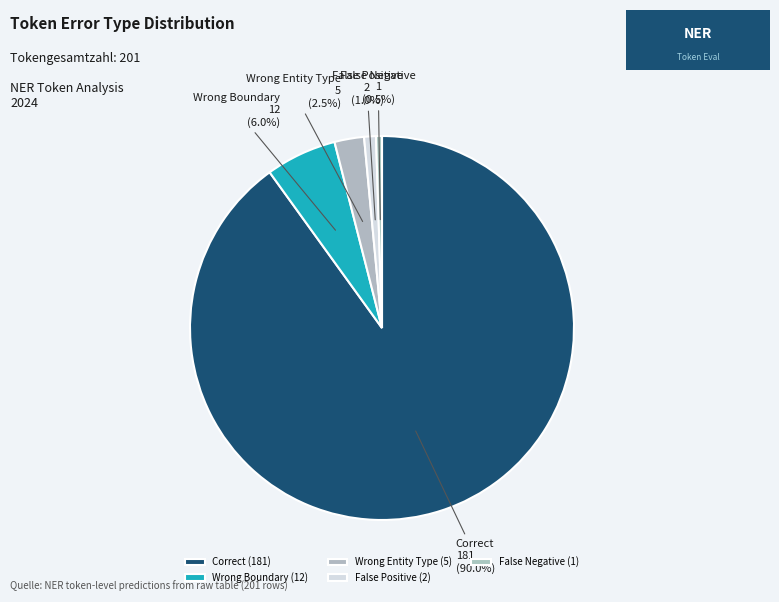

Is there a majority slice in this chart?

Yes